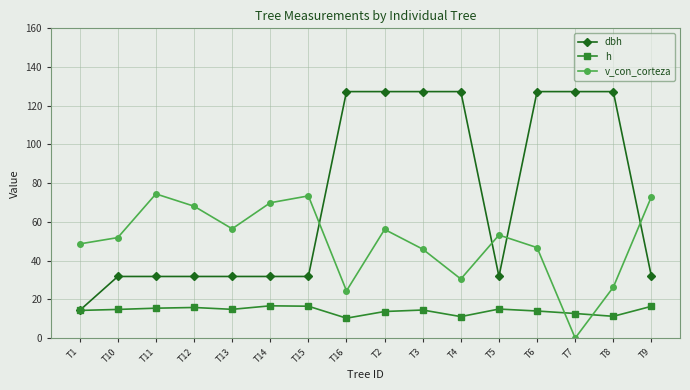

List the series in order of their overall mean, highest first.

dbh, v_con_corteza, h